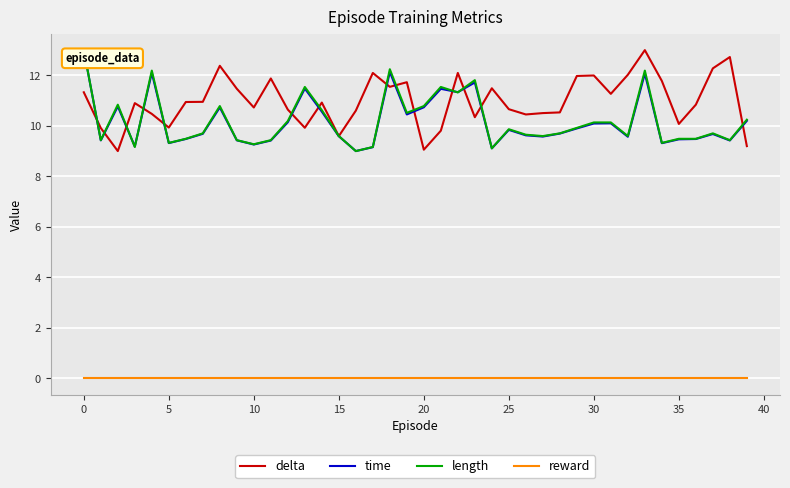

Does the chart display data point markers on the line(s)?

No